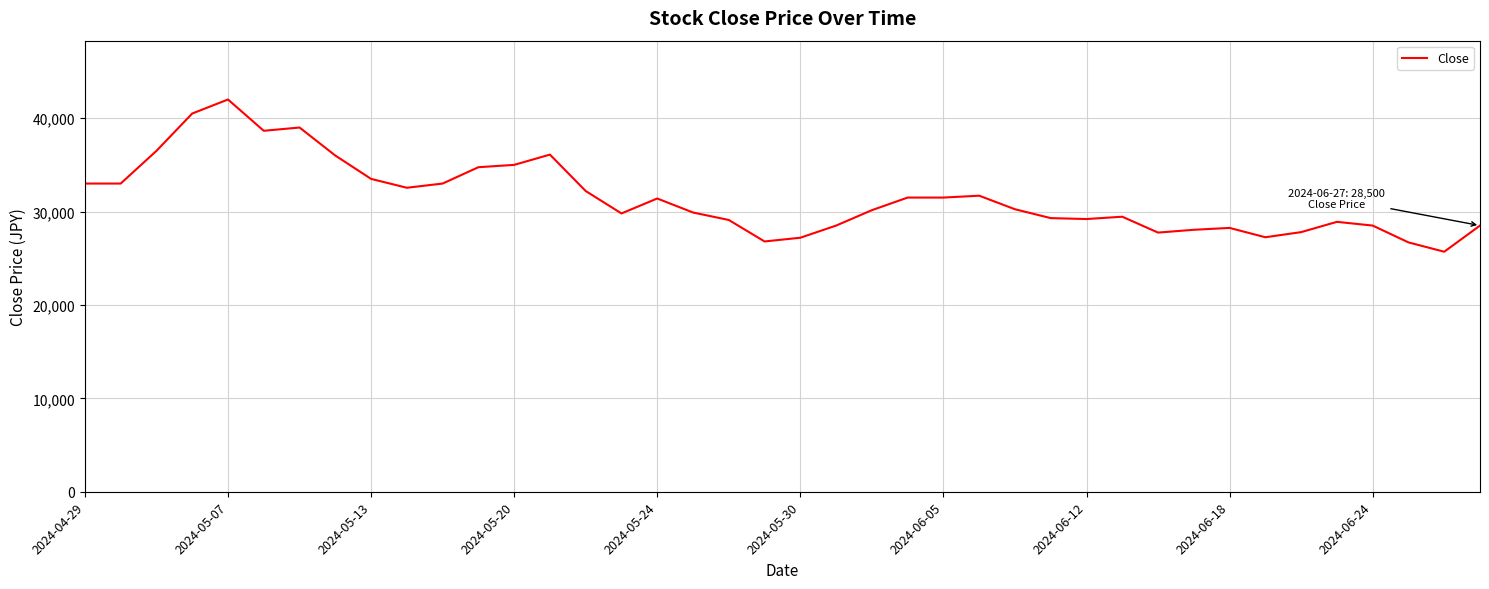

What is the greatest value displayed?

42000